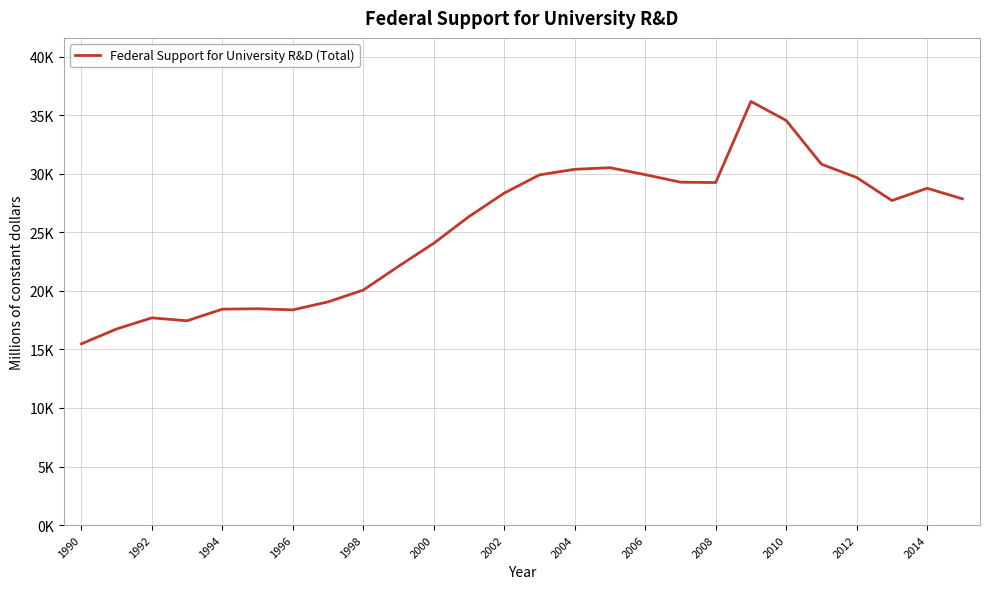

What is the difference between the second highest and minimum values?

19077.5